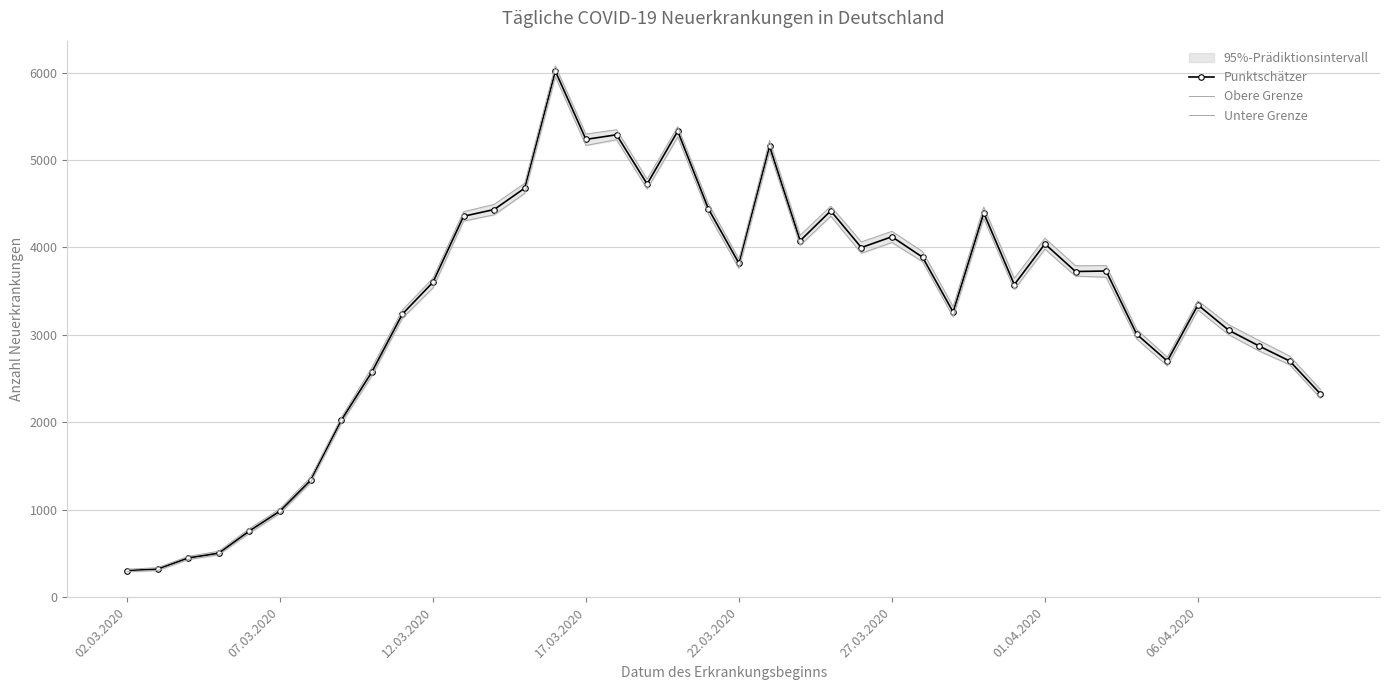

What is the lowest value of the Punktschätzer series?

304